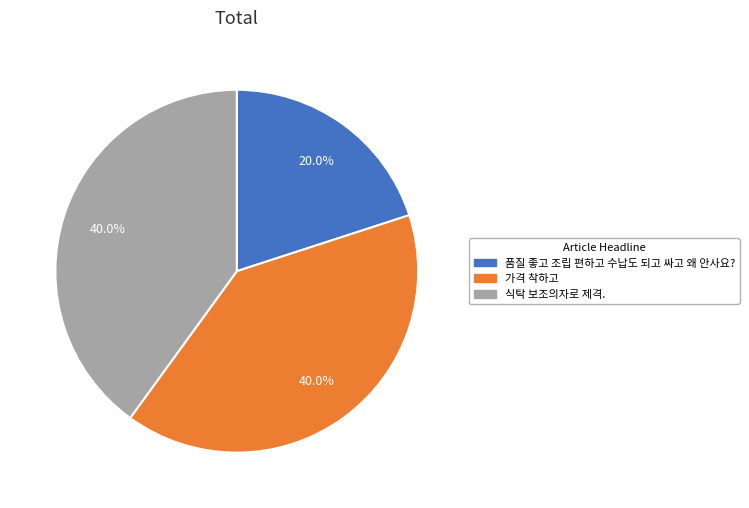

Between 가격 착하고 and 품질 좋고 조립 편하고 수납도 되고 싸고 왜 안사요?, which is larger?

가격 착하고